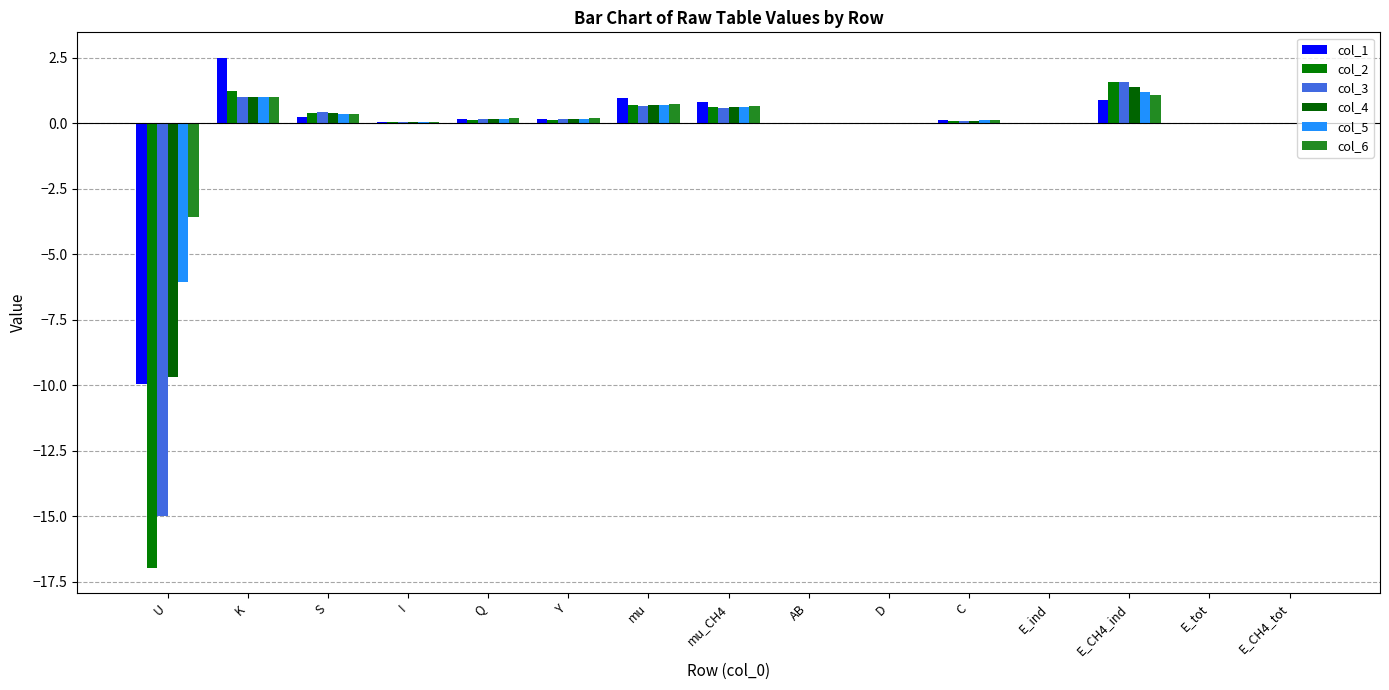

Which series has the largest total across all categories?

col_6